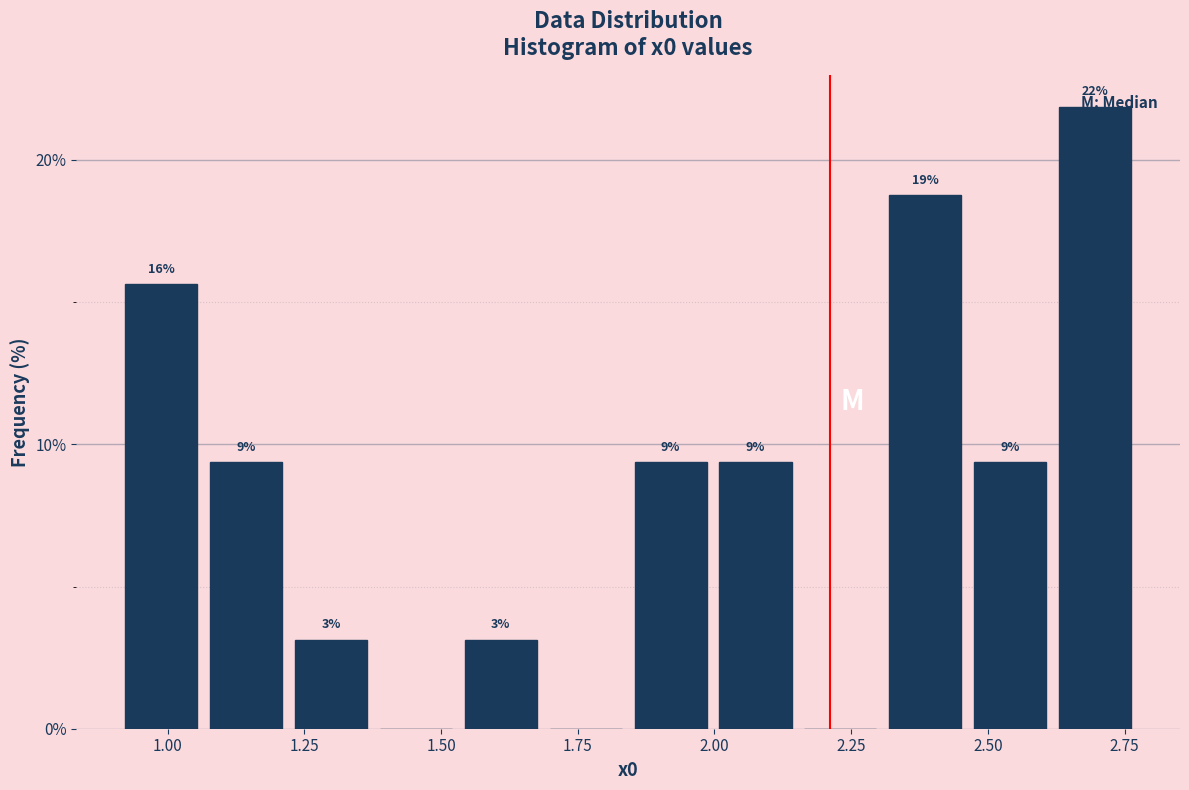

Around what value on the x-axis is the tallest bar? Give the approximate position of its centre, as read against the axis.

2.70